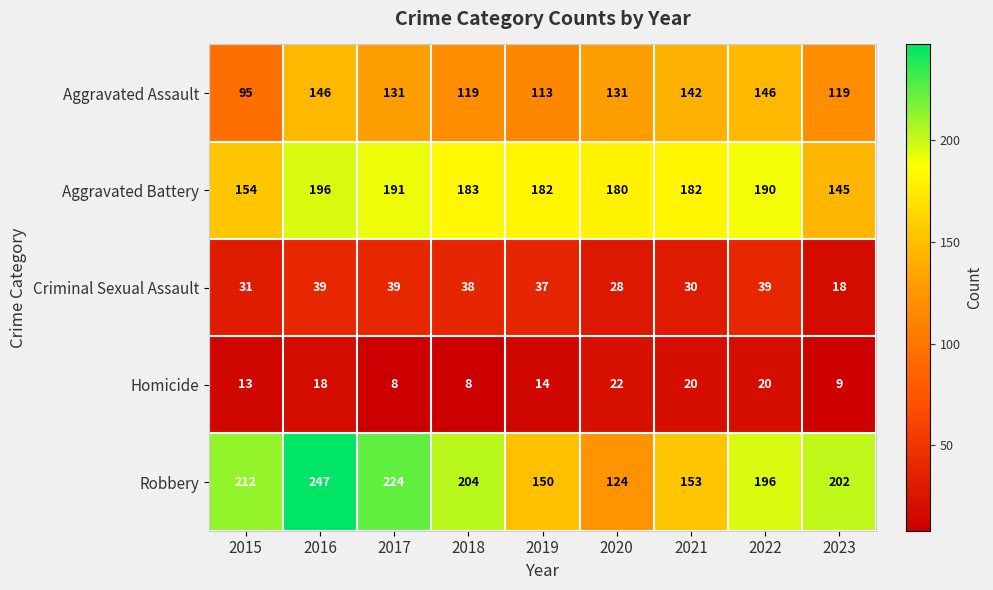

Between 2017 and 2023, which series saw the biggest shift?

Aggravated Battery